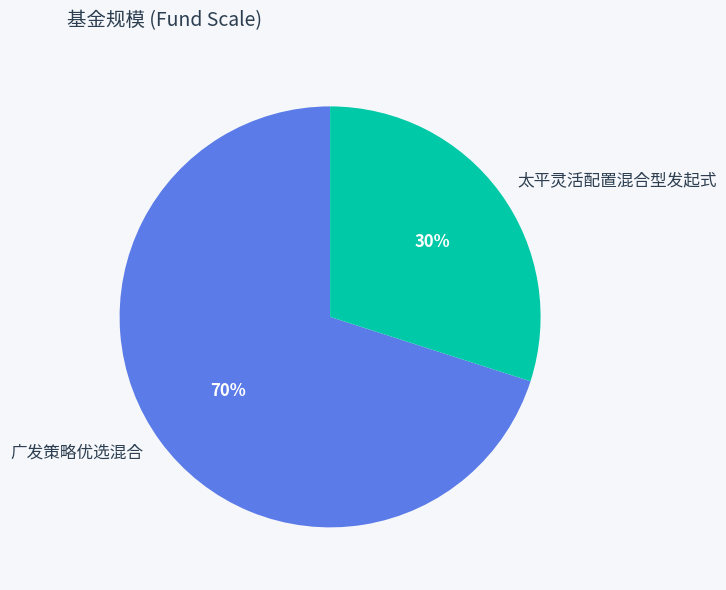

Rank the categories by value from lowest to highest.

太平灵活配置混合型发起式, 广发策略优选混合